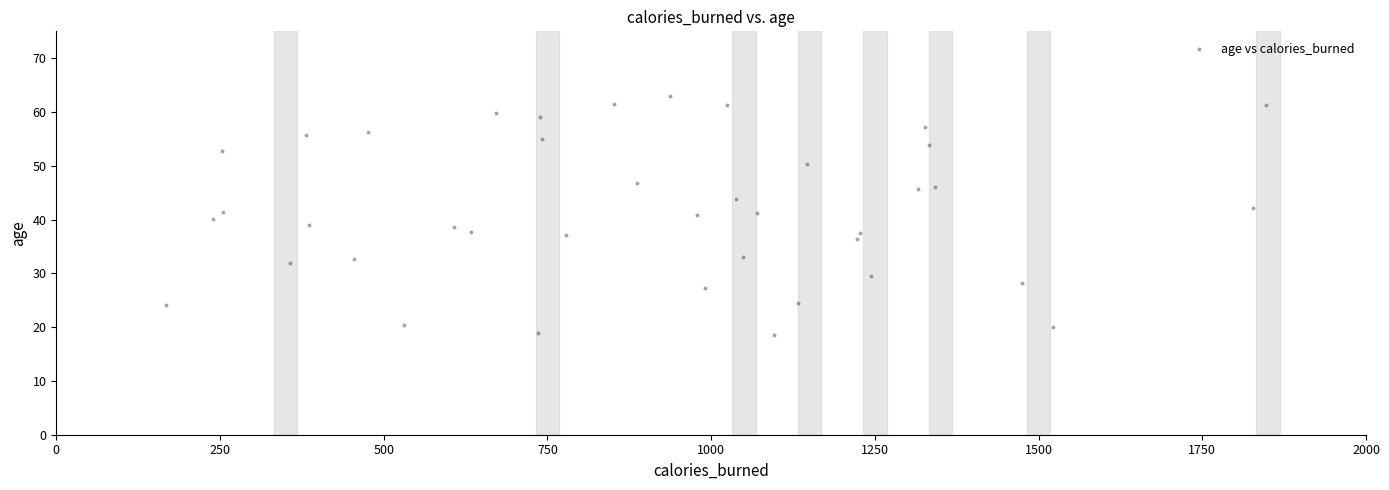

What is the range of X values (max minus min)?

1678.7